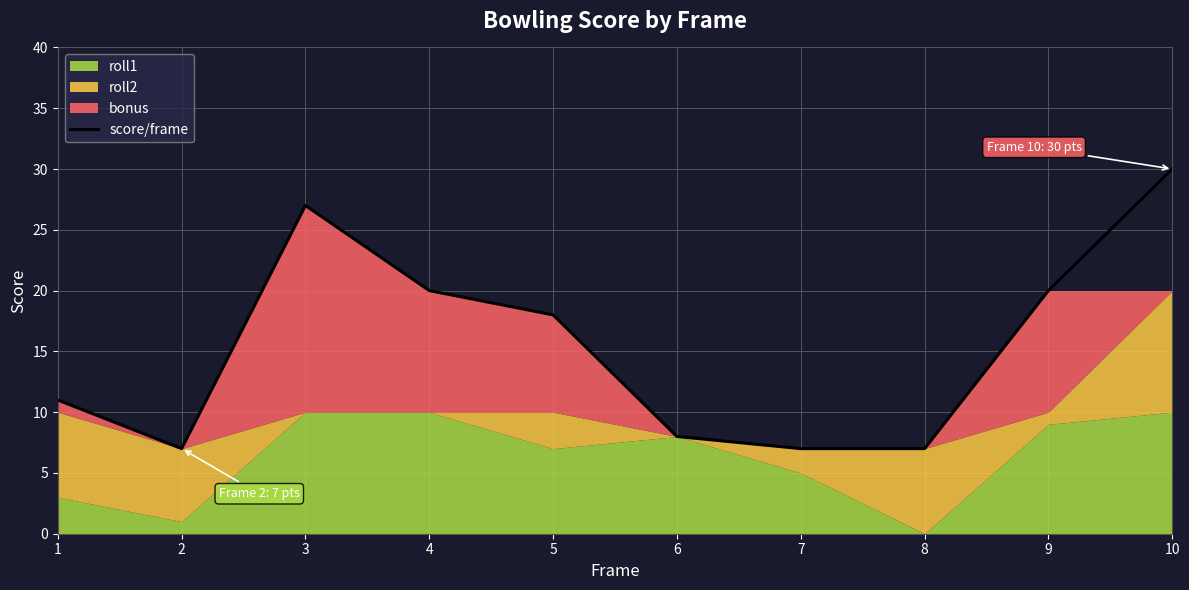

Approximately how many times larger is the value at 2 compared to 1?

0.6